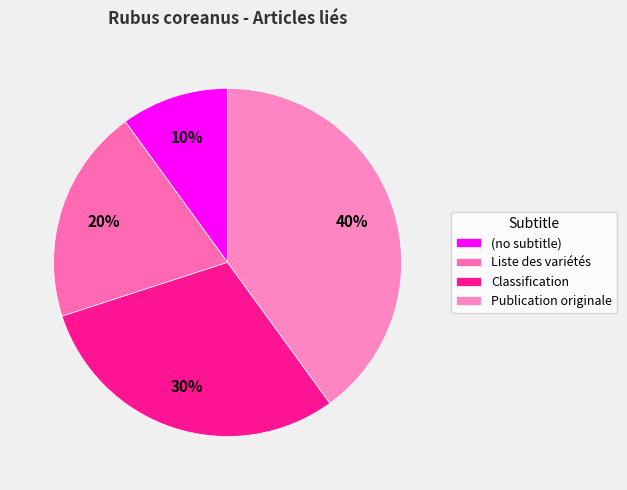

How many slices are in this pie chart?

4